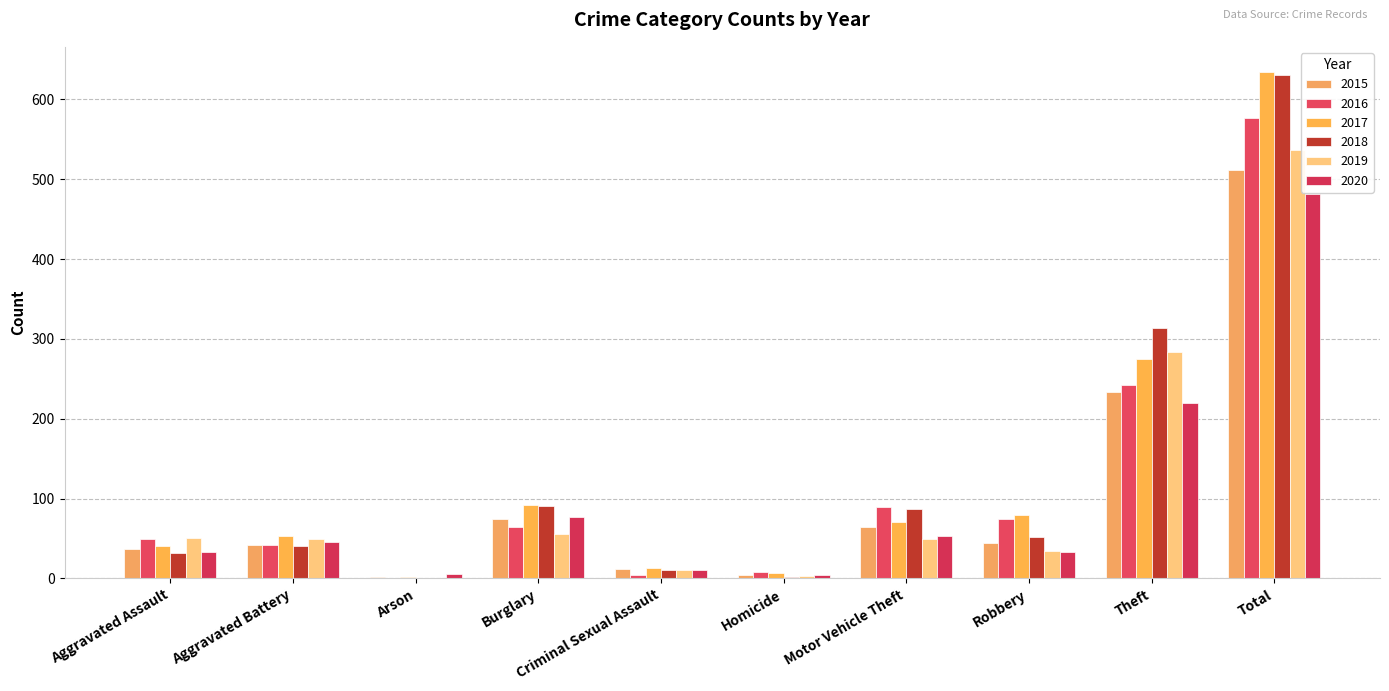

What is the maximum value shown in the chart?

634